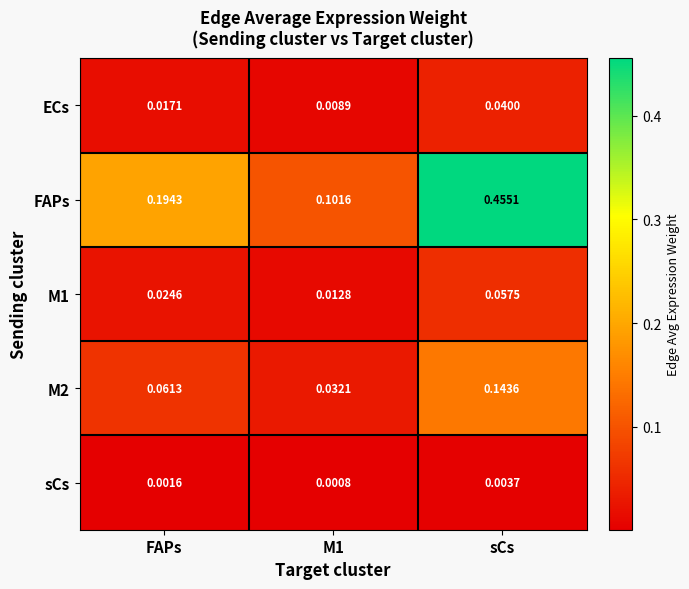

Which series changed the most between FAPs and sCs?

FAPs